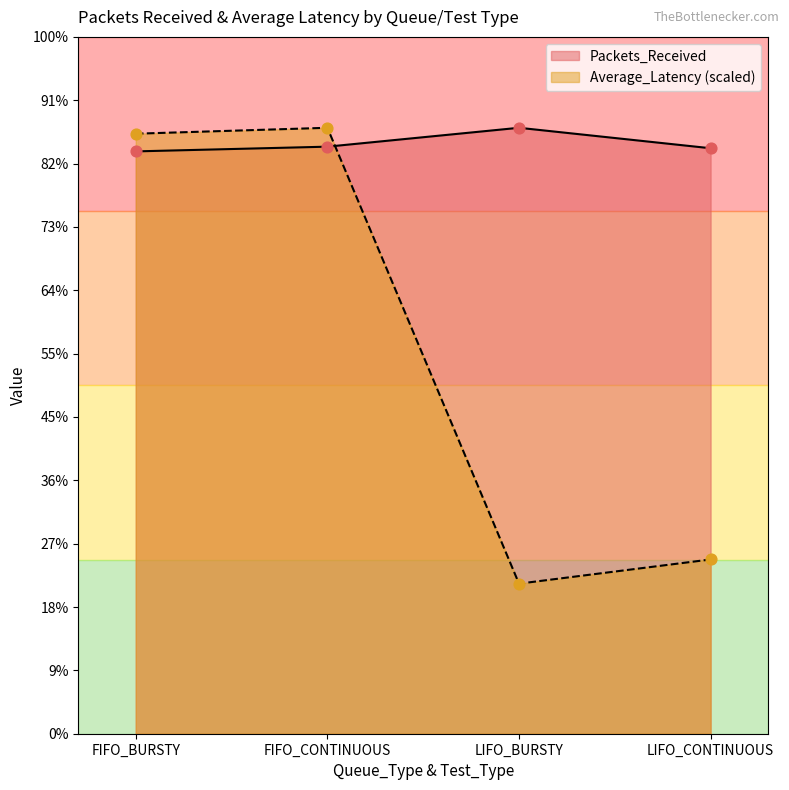

At which category is the sum across all series the highest?

FIFO_CONTINUOUS